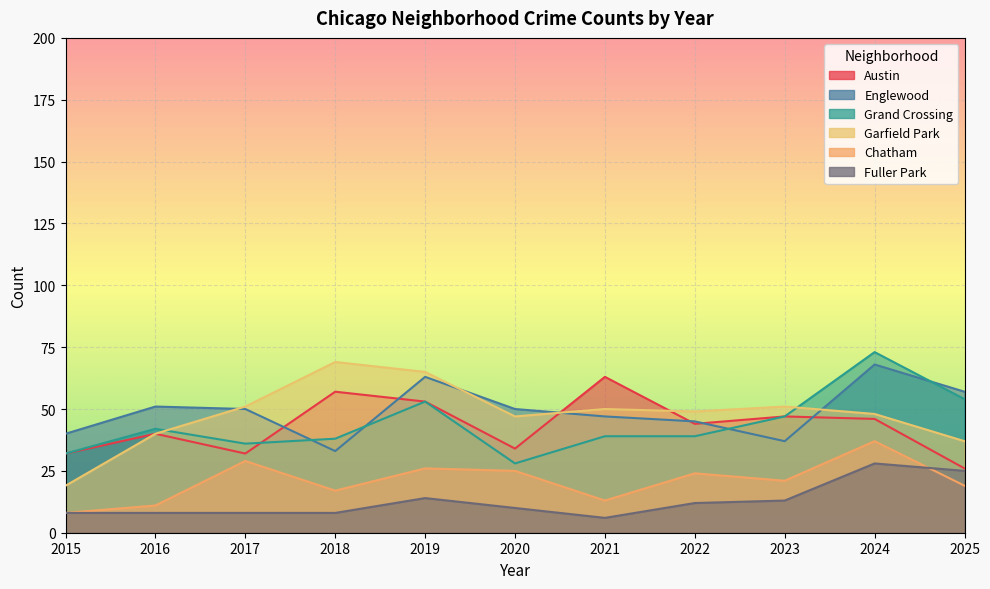

What is the sum of all Grand Crossing values?

481